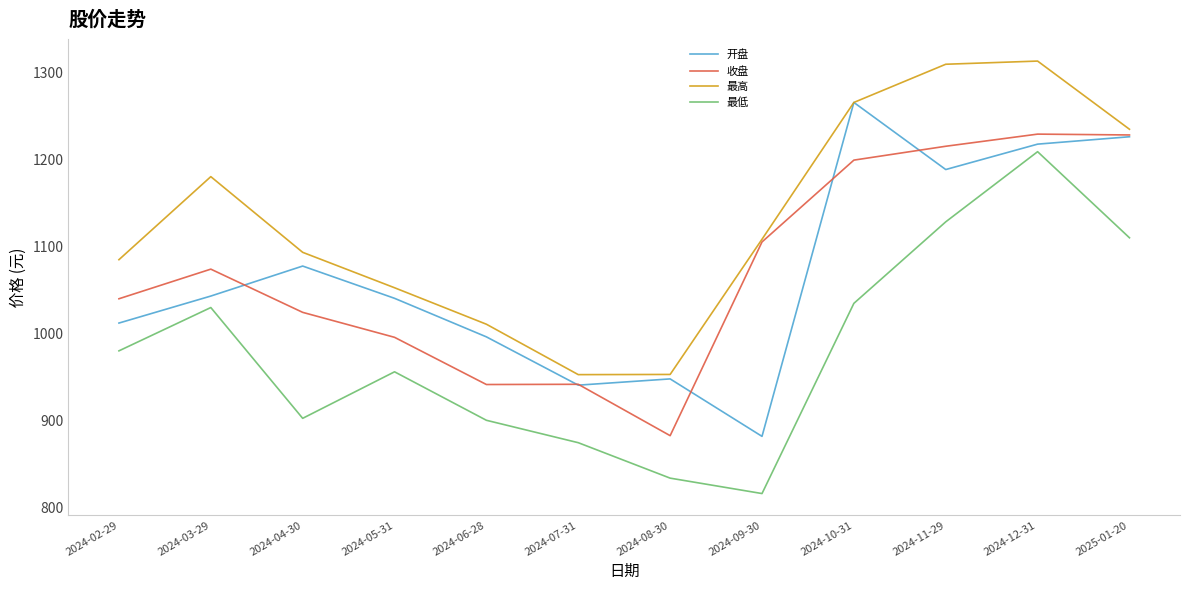

At which category is the sum across all series the highest?

2024-12-31